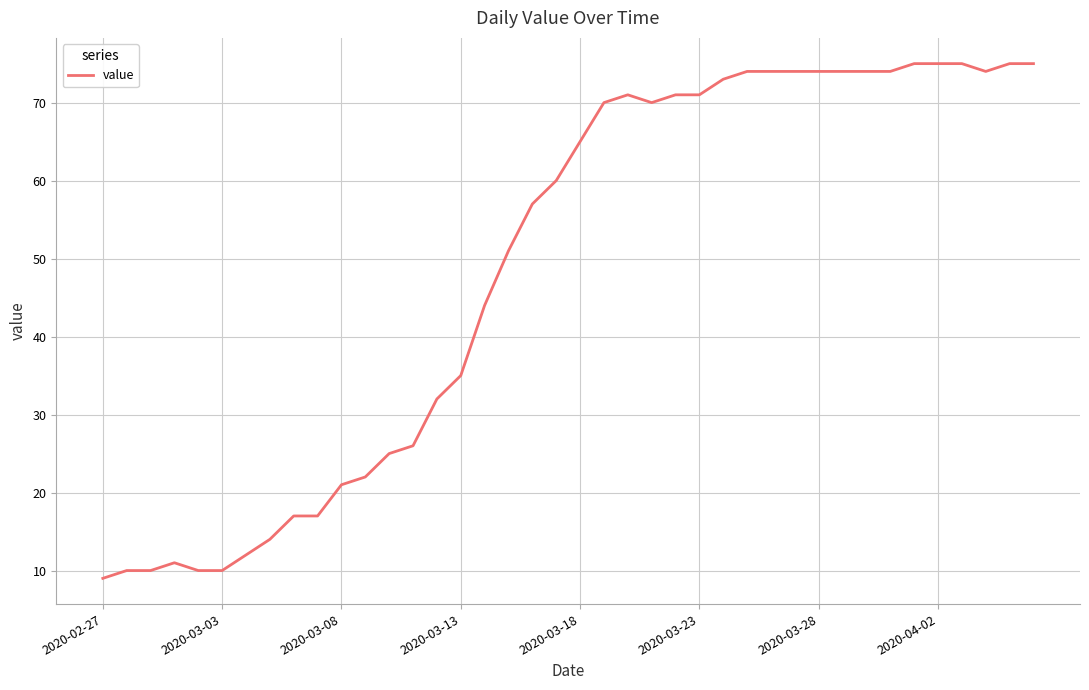

What is the smallest value displayed?

9